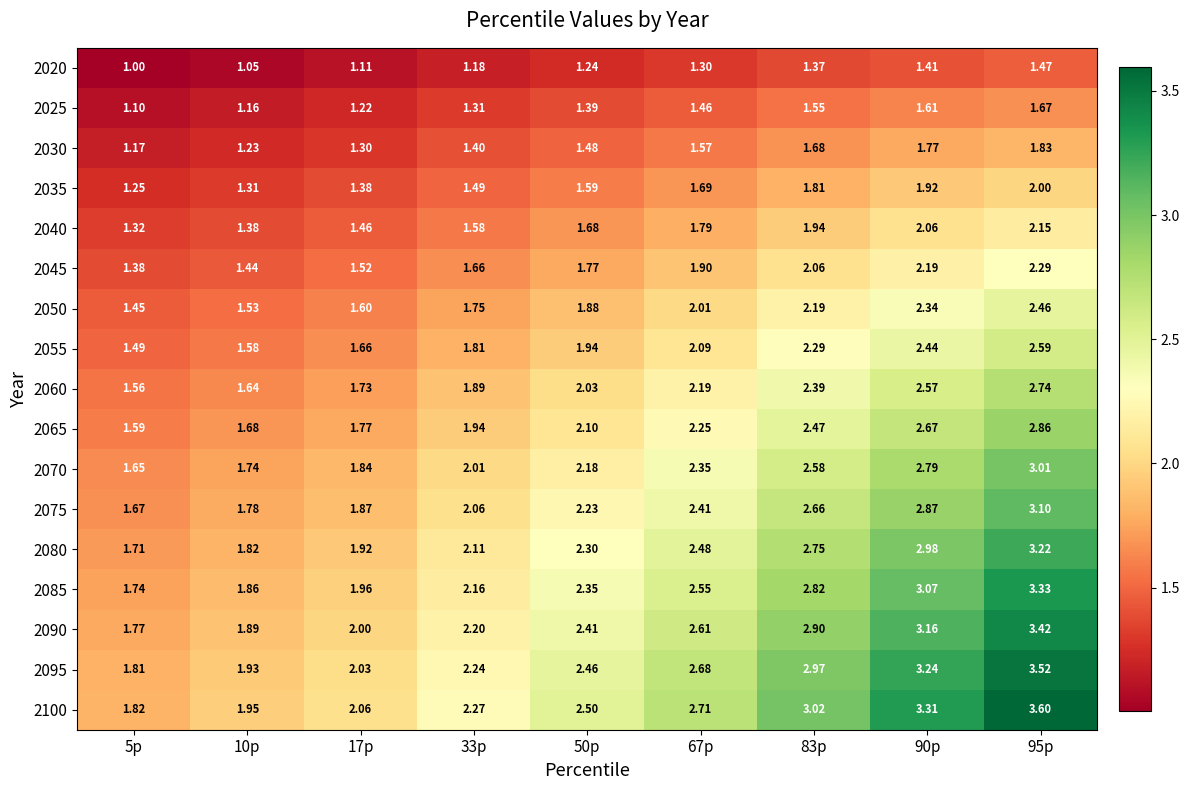

Is the value of 2045 at 95p greater than the value of 2030 at 50p?

Yes